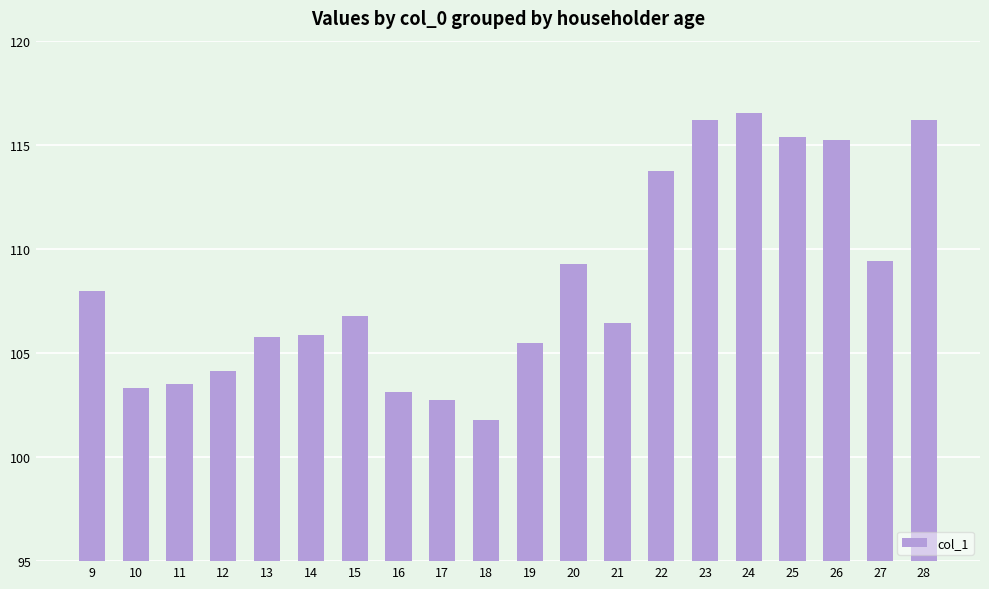

Is it true that the value at 27 is 159.9?

False